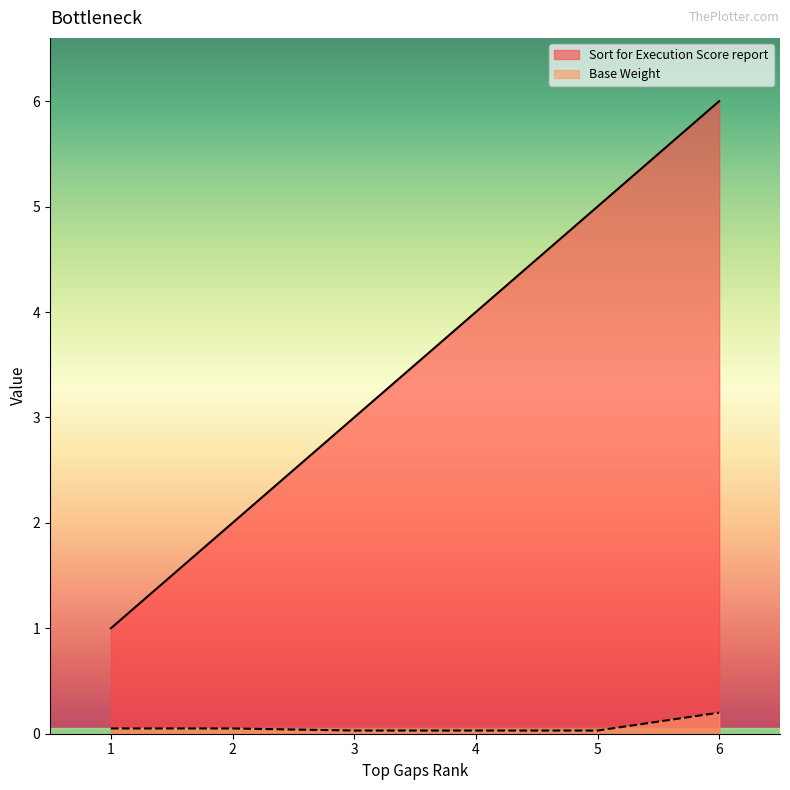

Is it true that Sort for Execution Score report equals 6.0 at 6?

True